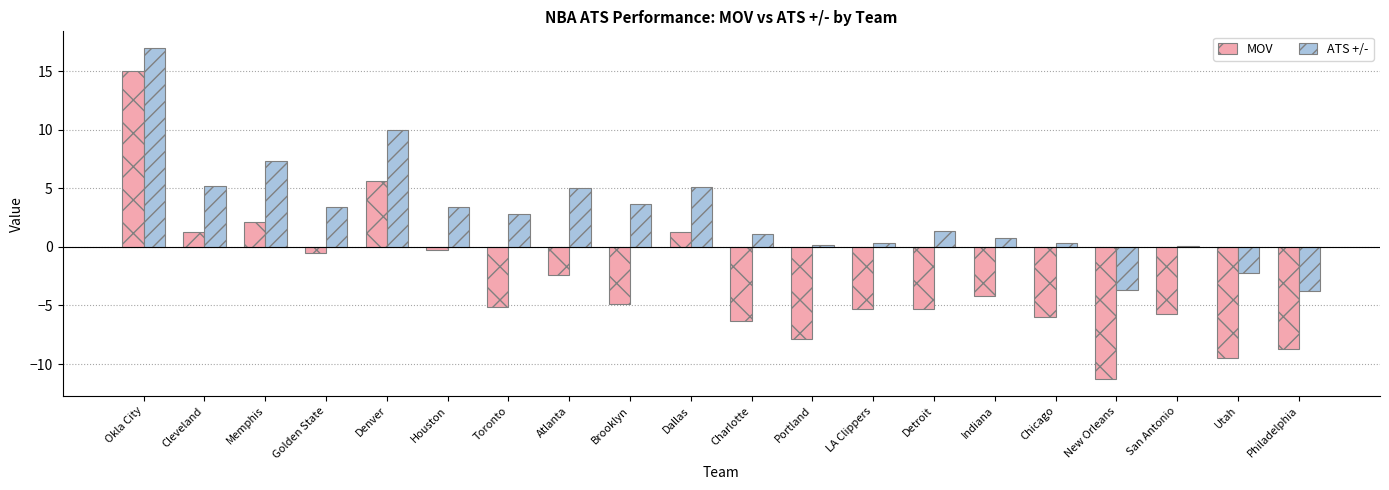

What are all the series names shown in the legend?

MOV, ATS +/-